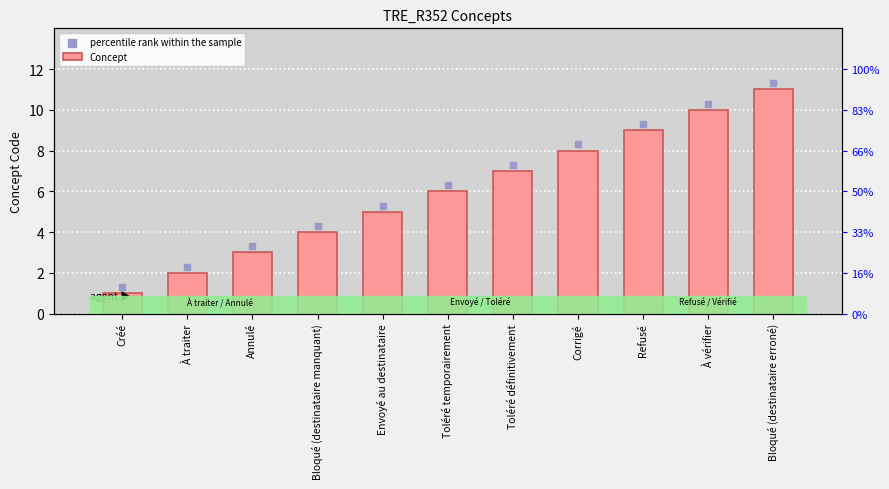

At which category is the sum across all series the highest?

Bloqué (destinataire erroné)